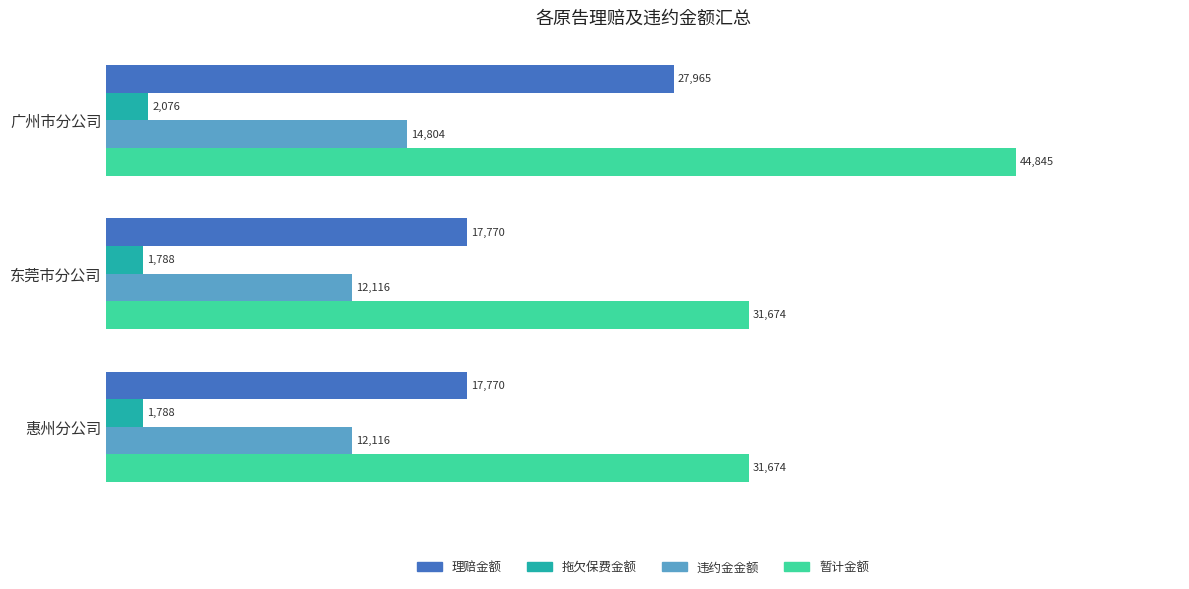

List the series in order of their peak value, lowest first.

拖欠保费金额, 违约金金额, 理赔金额, 暂计金额